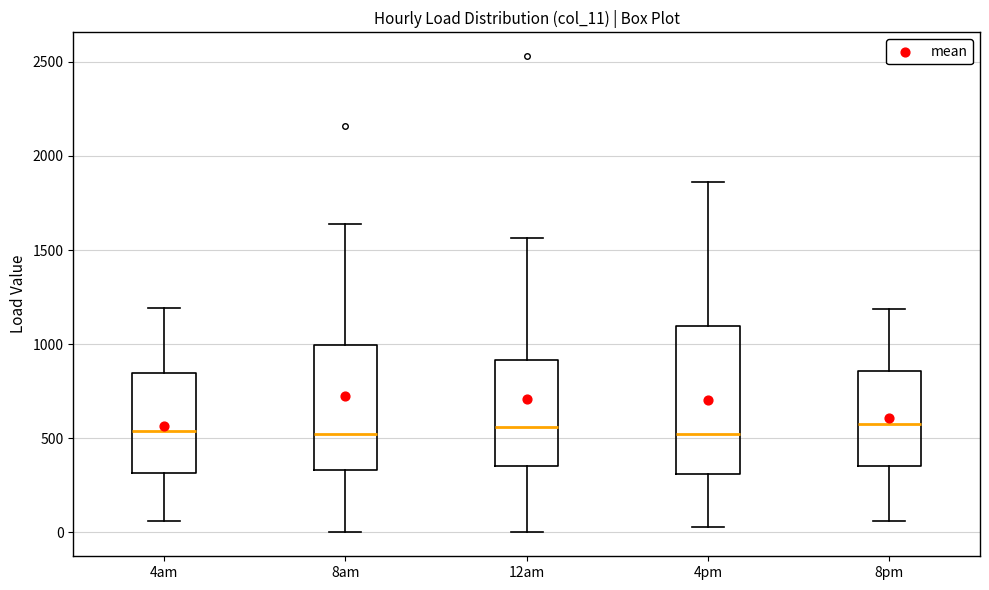

Reading left to right, read every box against the y-axis: the position of its median line, the range the box covers, and the ends of its whiskers. The values are not printed on the chart, so give them approximately, as read against the axis.

4am: median 550, box 300 to 850, whiskers 50 to 1200
8am: median 500, box 350 to 1000, whiskers 0 to 1650
12am: median 550, box 350 to 900, whiskers 0 to 1550
4pm: median 500, box 300 to 1100, whiskers 50 to 1850
8pm: median 600, box 350 to 850, whiskers 50 to 1200